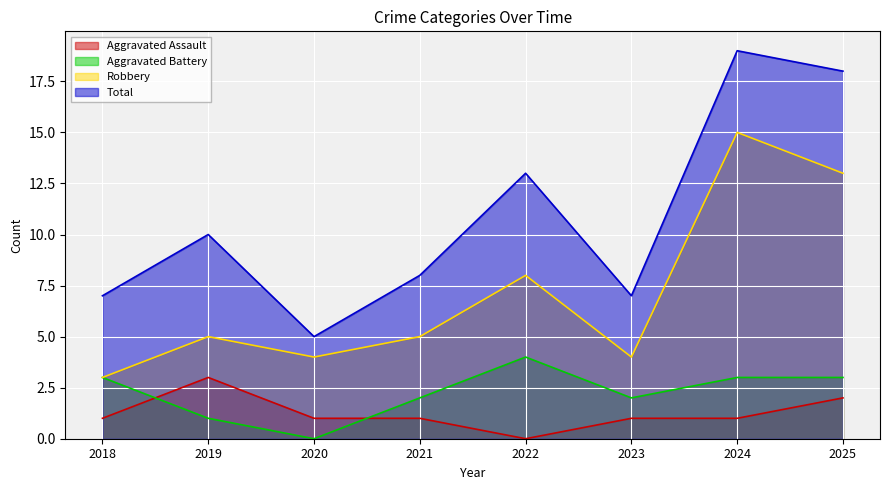

At which category is the sum across all series the highest?

2024